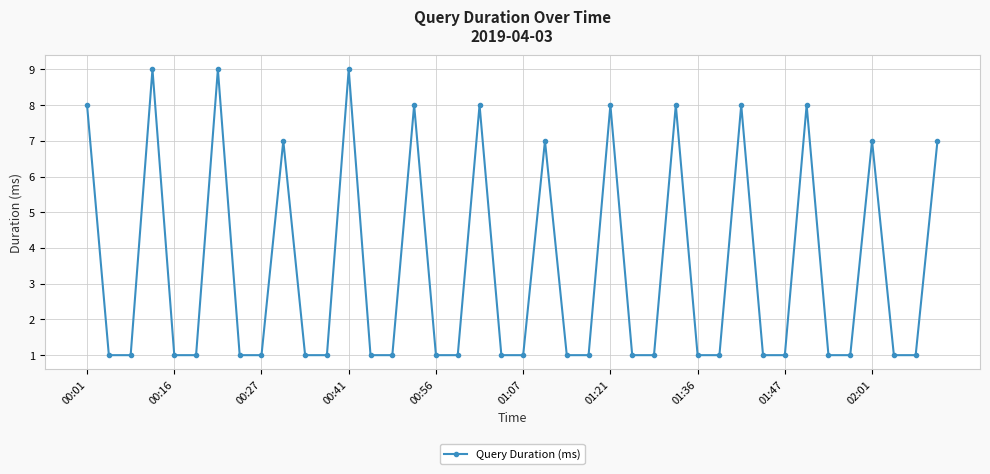

How many series are shown in this chart?

1